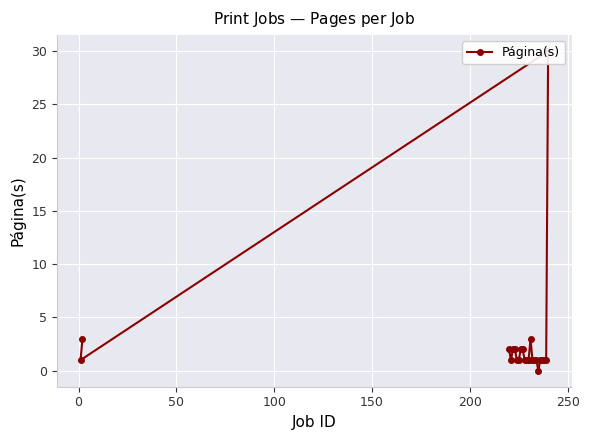

How many points are lower than both their immediate neighbors (excluding endpoints)?

3